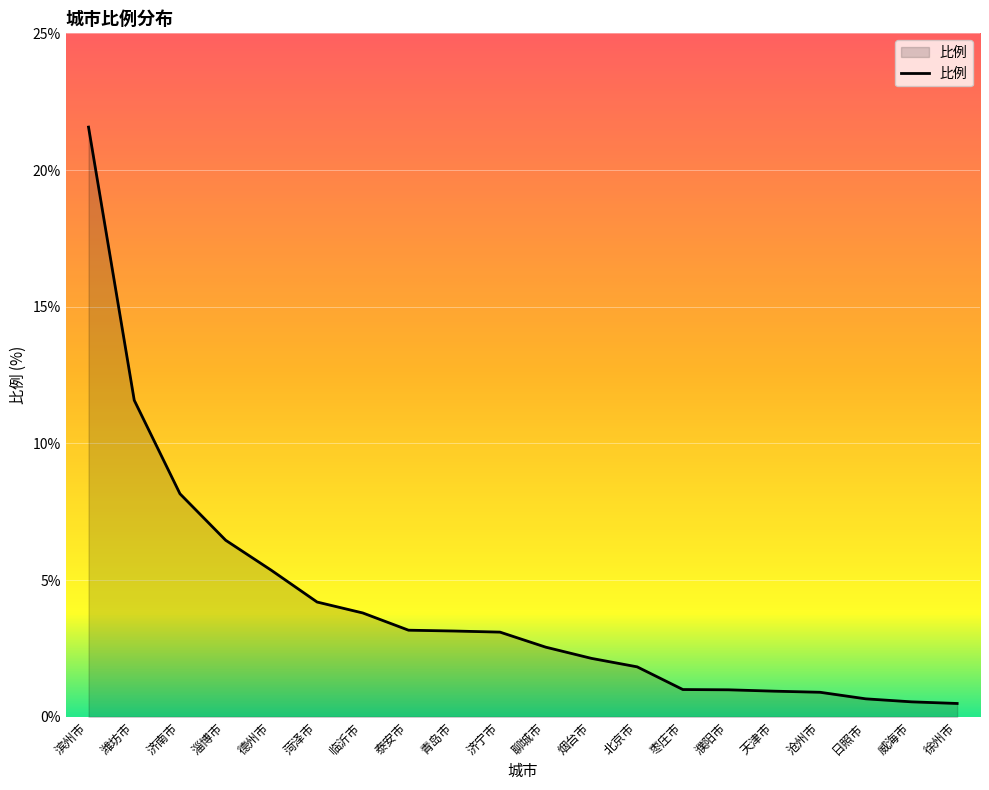

What is the sum of all values?

82.6